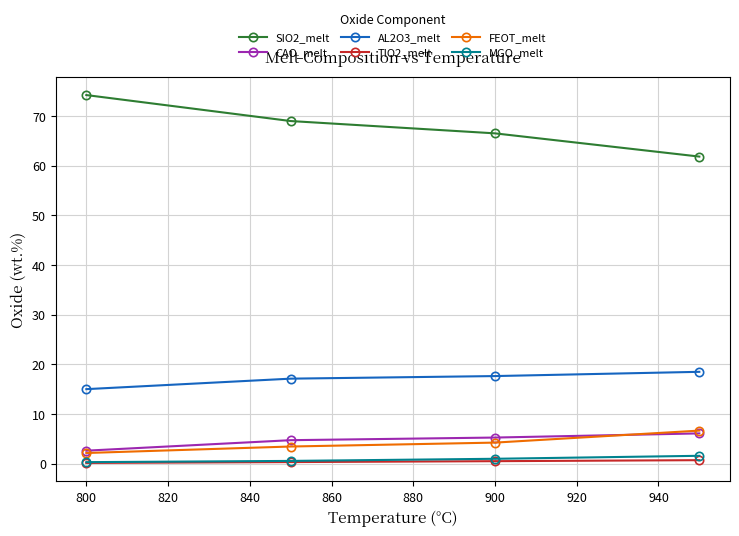

Which series has the widest spread of values?

SIO2_melt